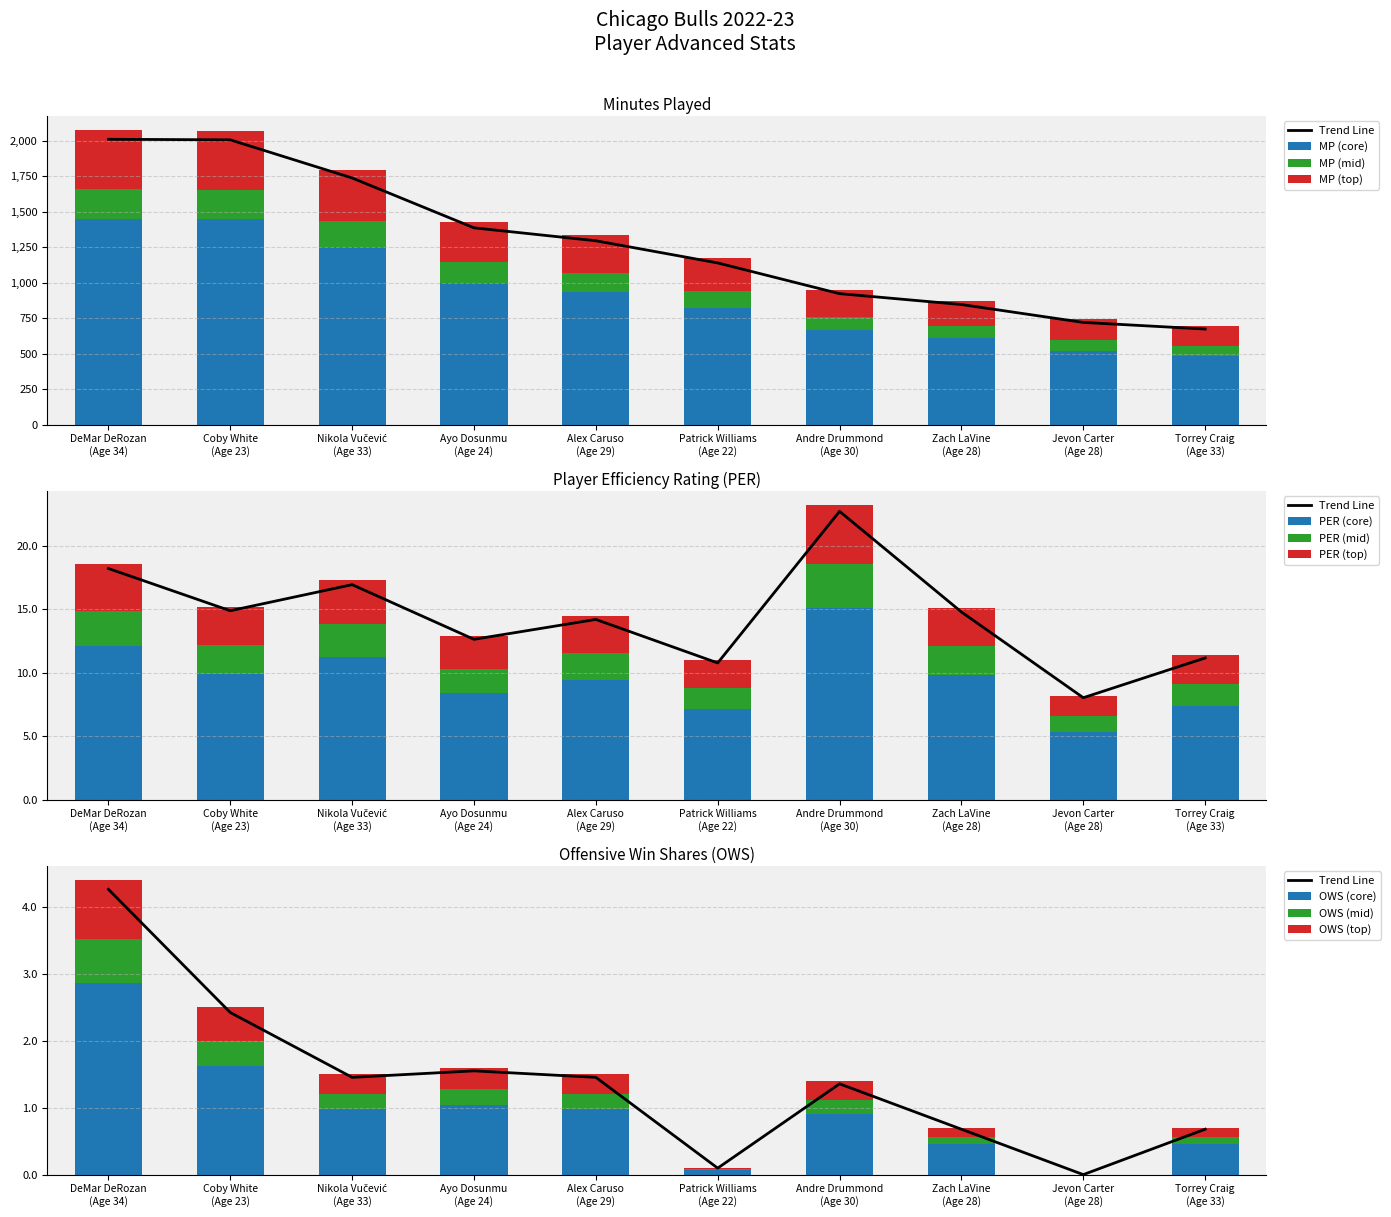

Which series has the widest spread of values?

MP